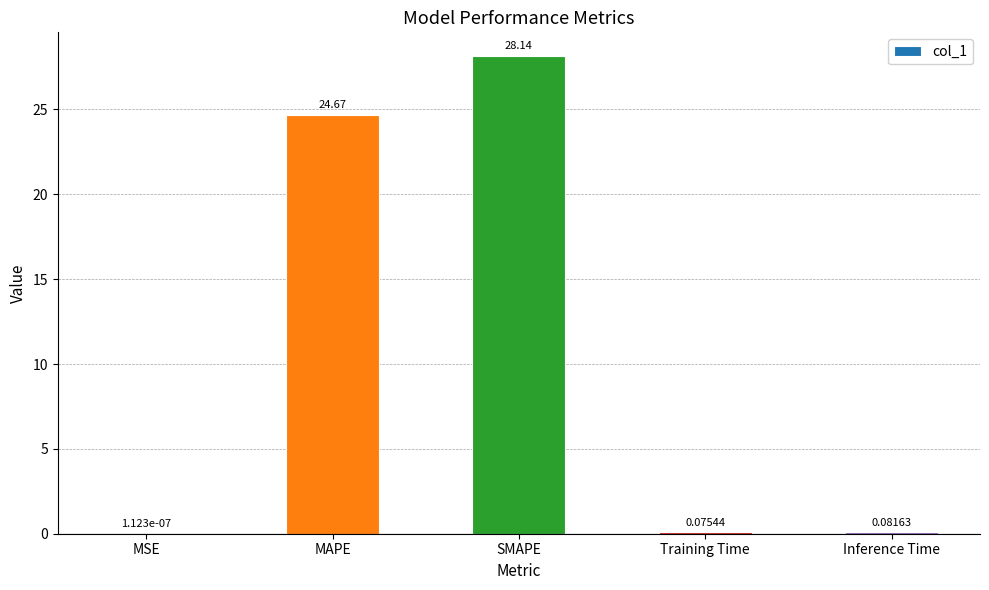

What is the change in value from MSE to Training Time?

+0.1